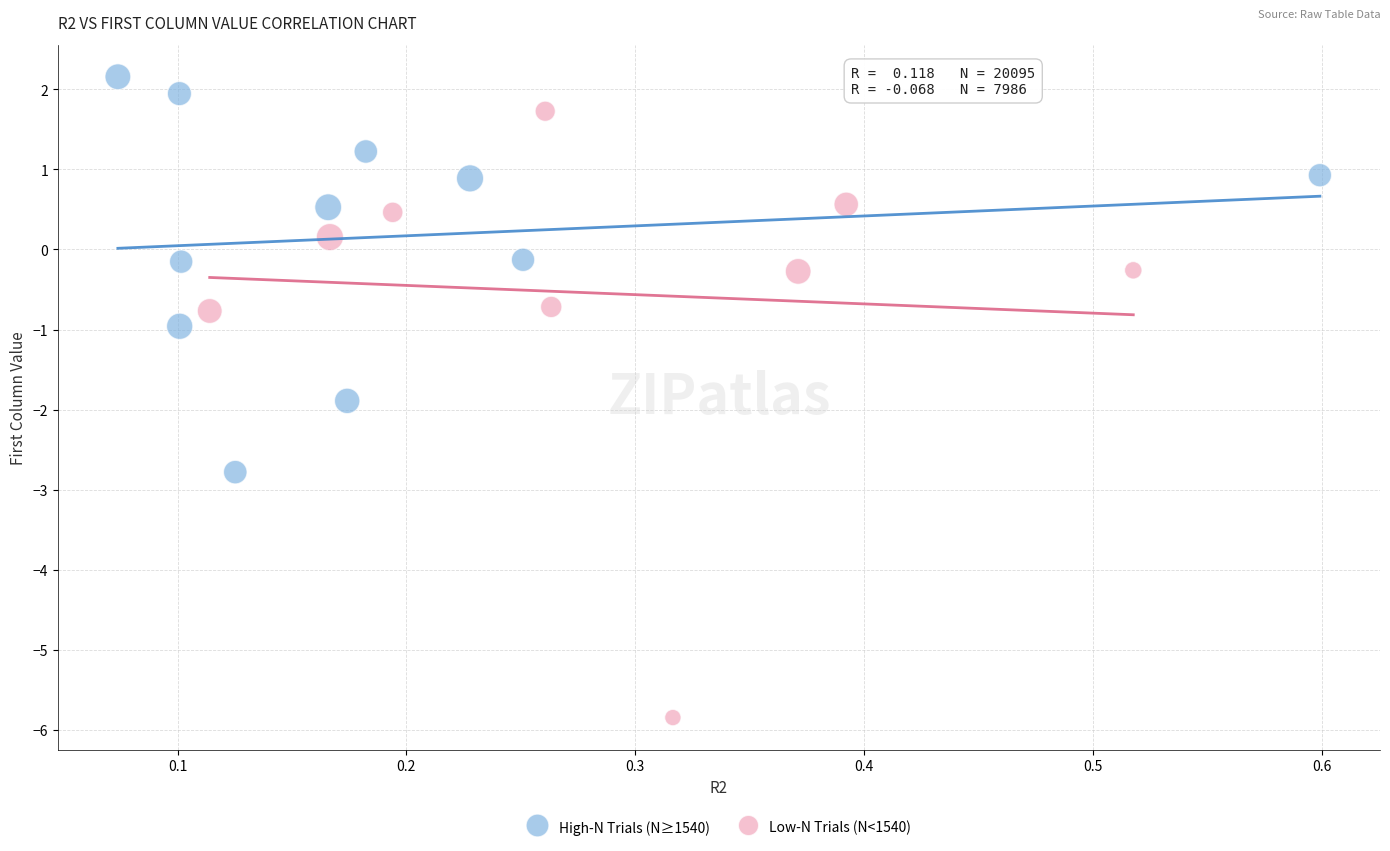

What are all the series names shown in the legend?

High-N Trials (N≥1540), Low-N Trials (N<1540)